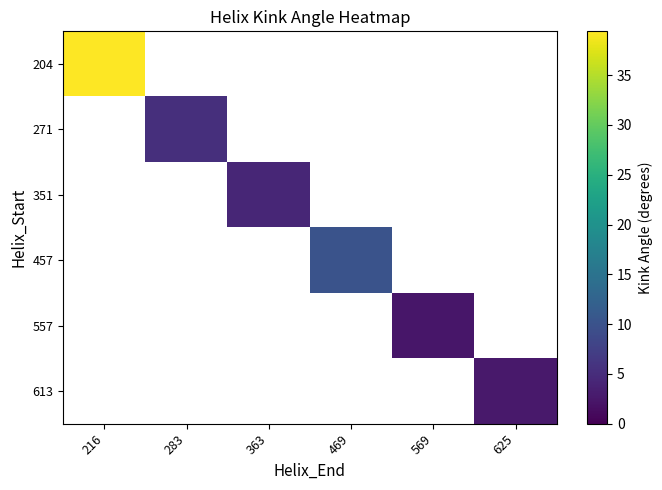

Which label corresponds to the largest value in the chart?

216